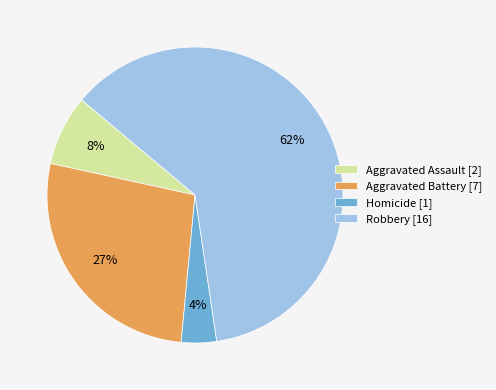

Do Robbery [16] and Homicide [1] together represent more than half of the pie?

Yes